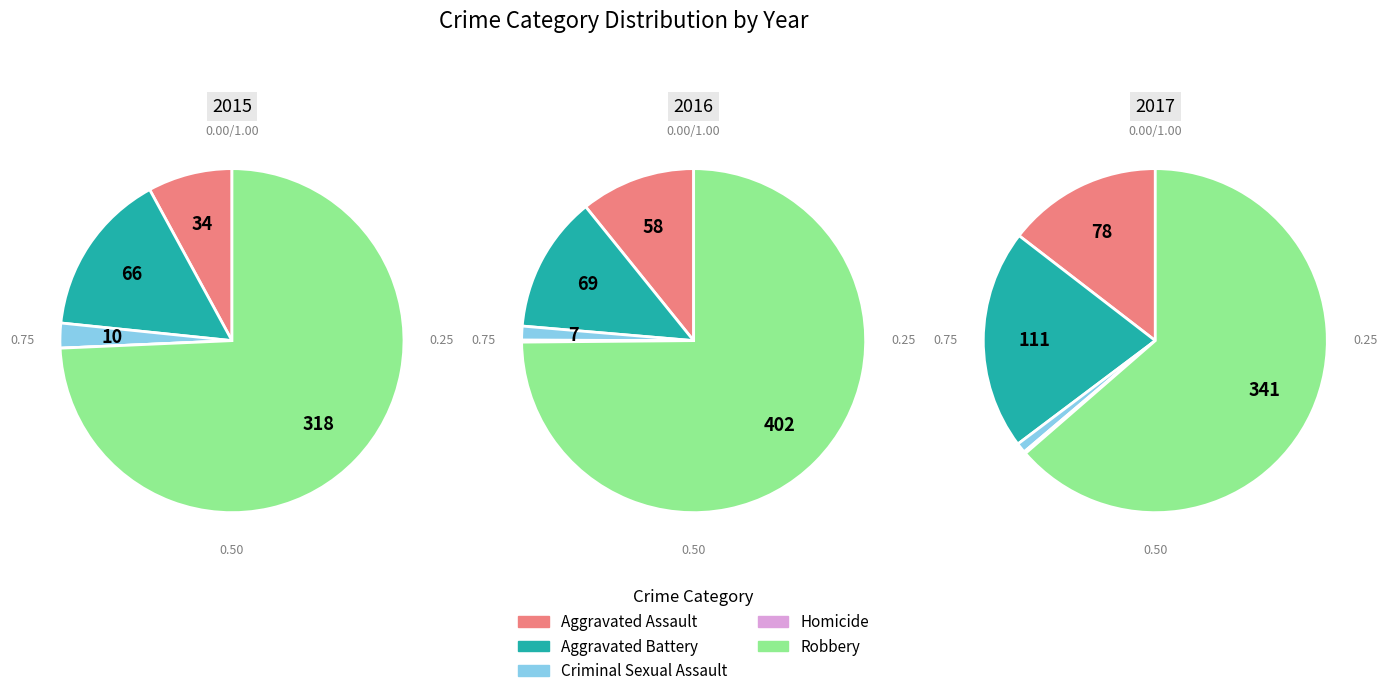

To the nearest percent, what percentage of the pie is Criminal Sexual Assault?

2%